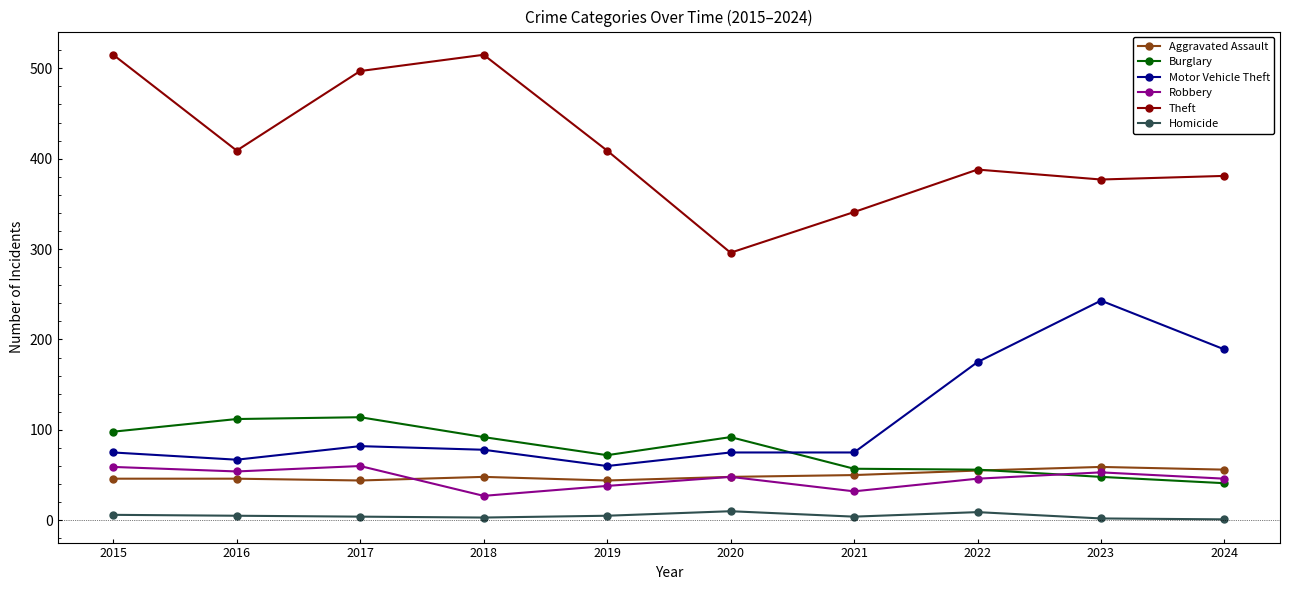

True or false: Theft and Homicide cross at least once.

False